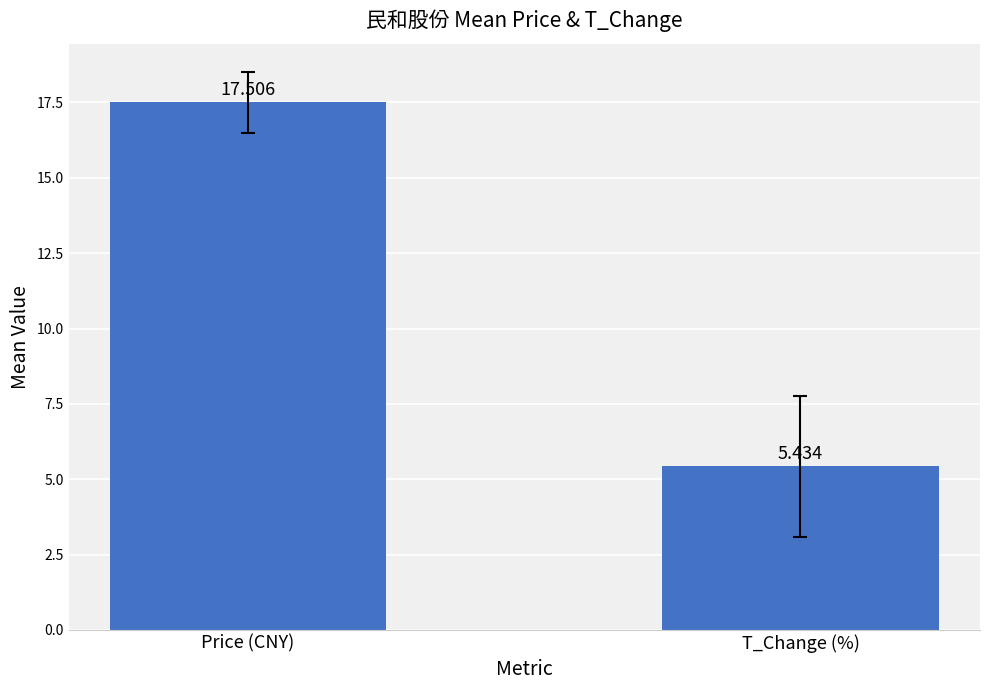

What position from the right is Price (CNY)?

2